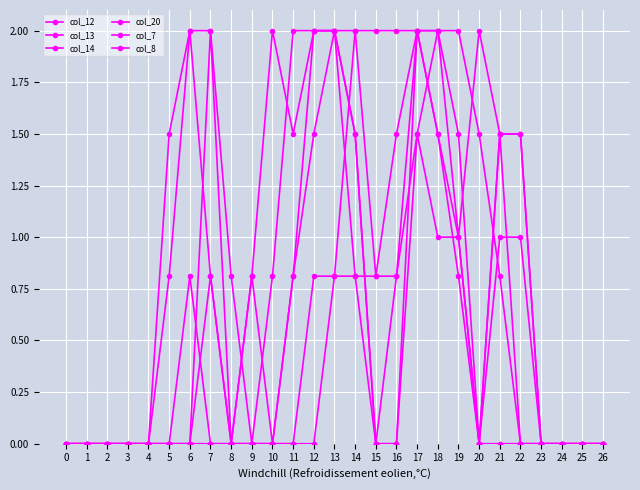

How many lines are shown in the chart?

6